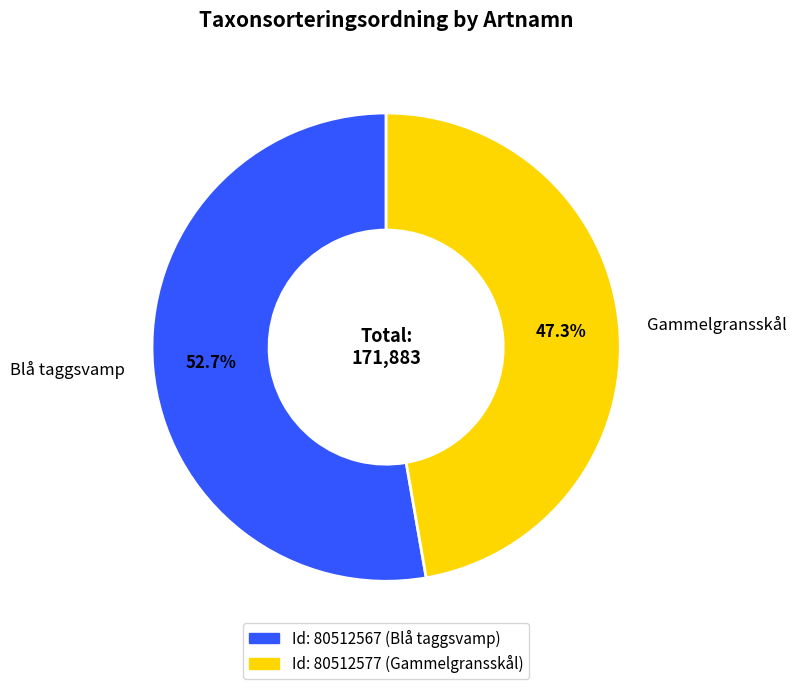

Which has a higher value, Blå taggsvamp or Gammelgransskål?

Blå taggsvamp